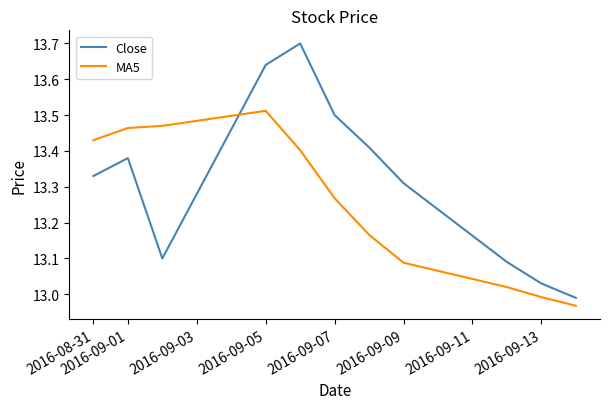

What is the sum of all MA5 values?

145.8